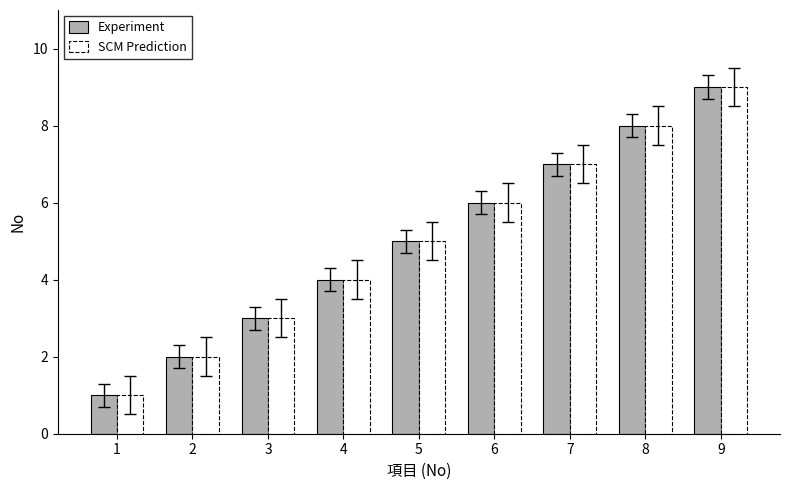

True or false: Experiment has a value of 3 at 3.

True